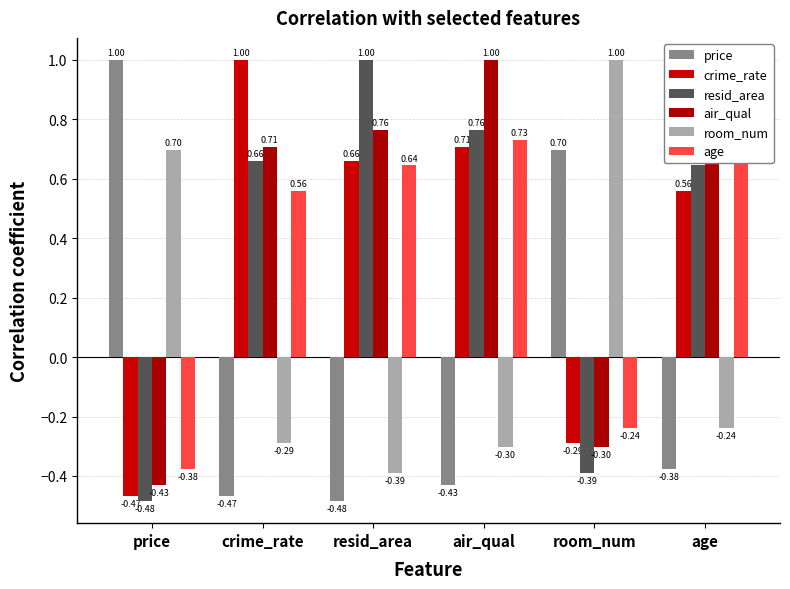

True or false: air_qual has a value of 0.7 at crime_rate.

True